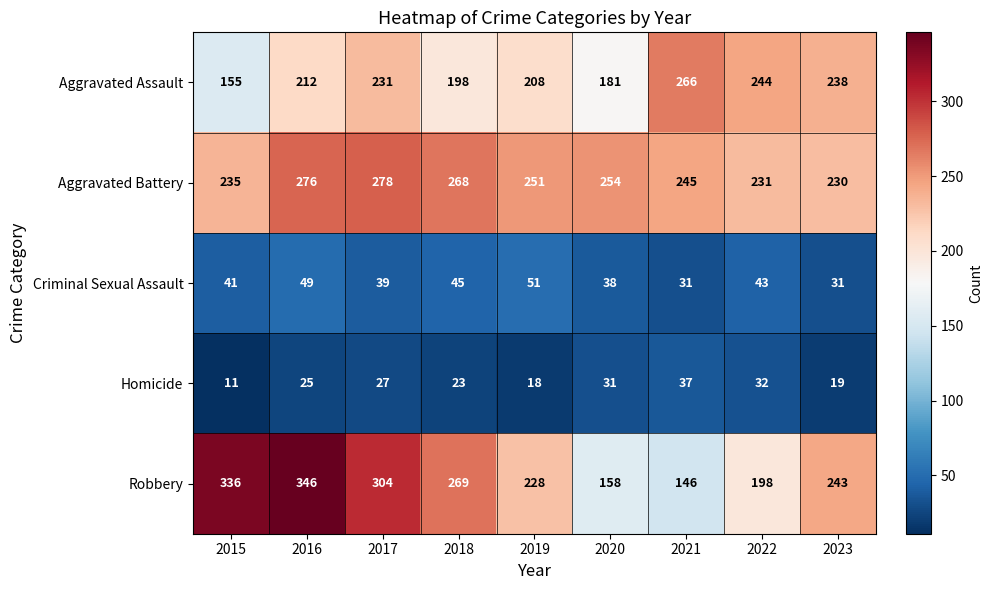

How many data points in Aggravated Assault are less than 212?

4